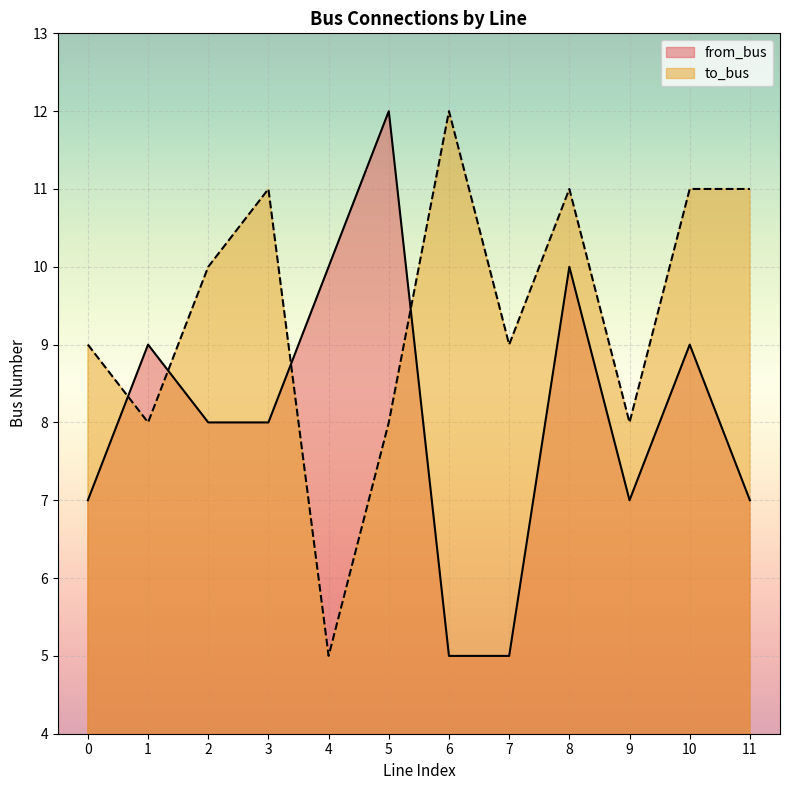

Is it true that from_bus equals 9 at 0?

False